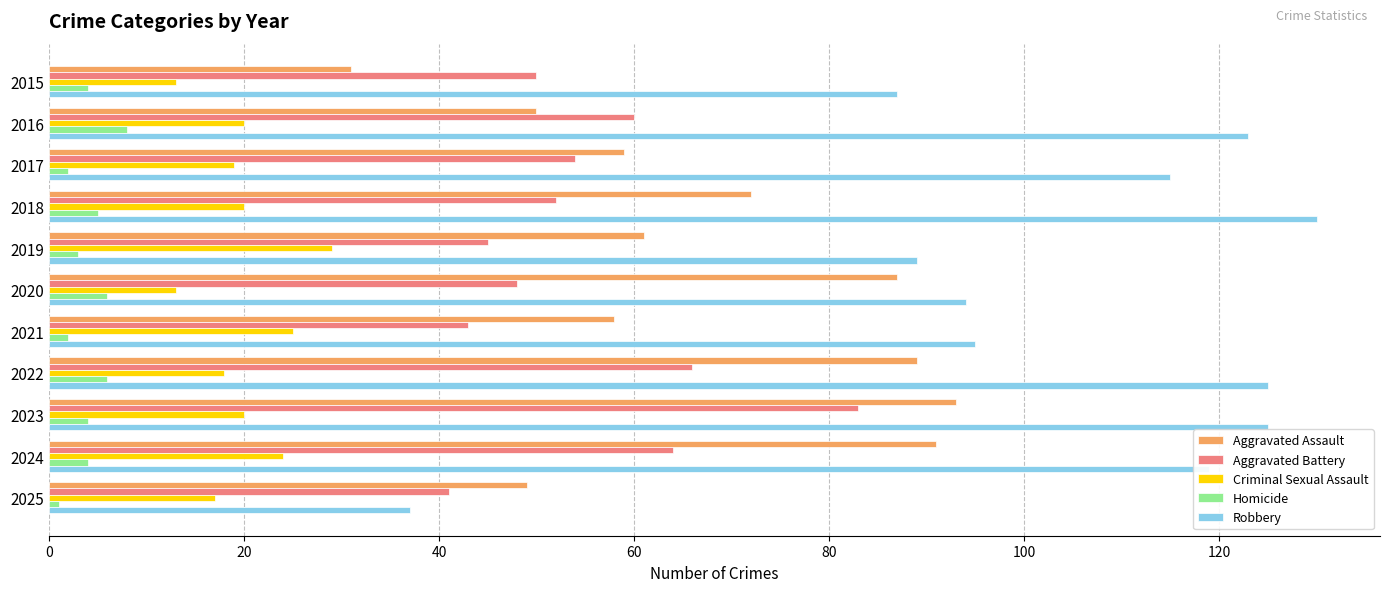

At which category does the chart reach its peak across all series?

2018